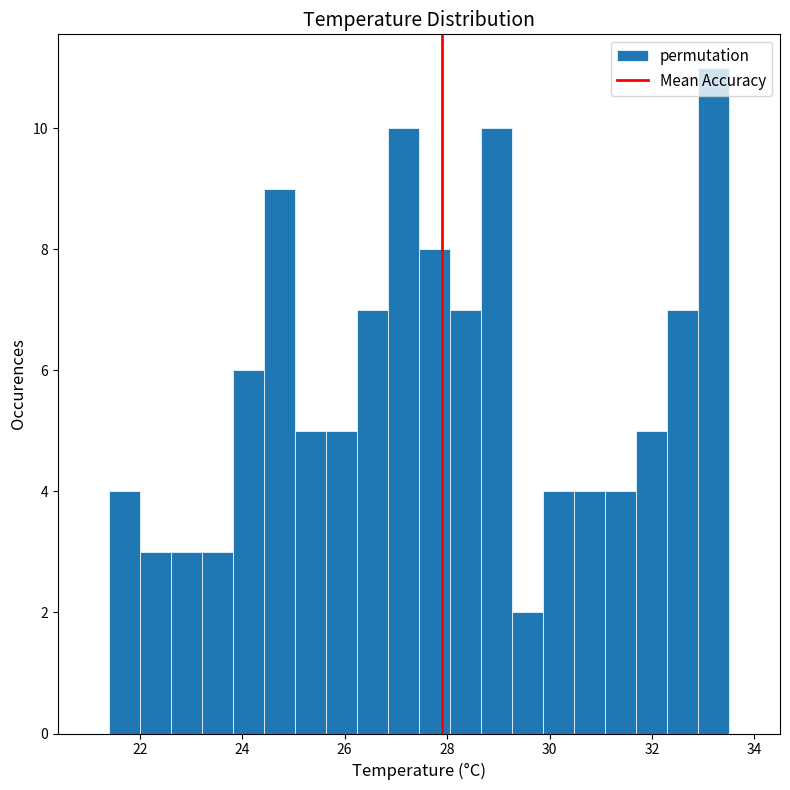

Read against the x-axis, roughly where is the centre of the tallest bar?

33.2